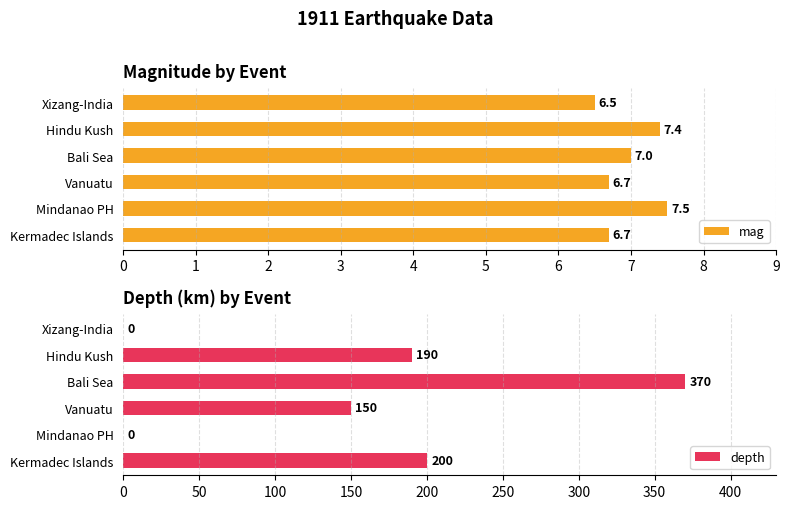

Where is depth nearest to the value 185?

Hindu Kush